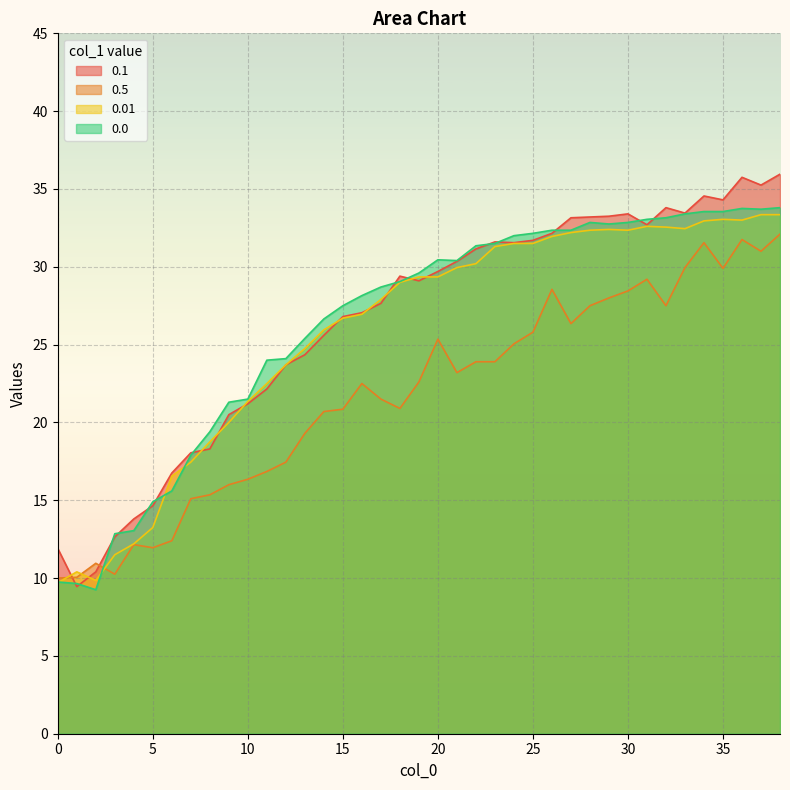

At how many categories does at least one series exceed 10?

39